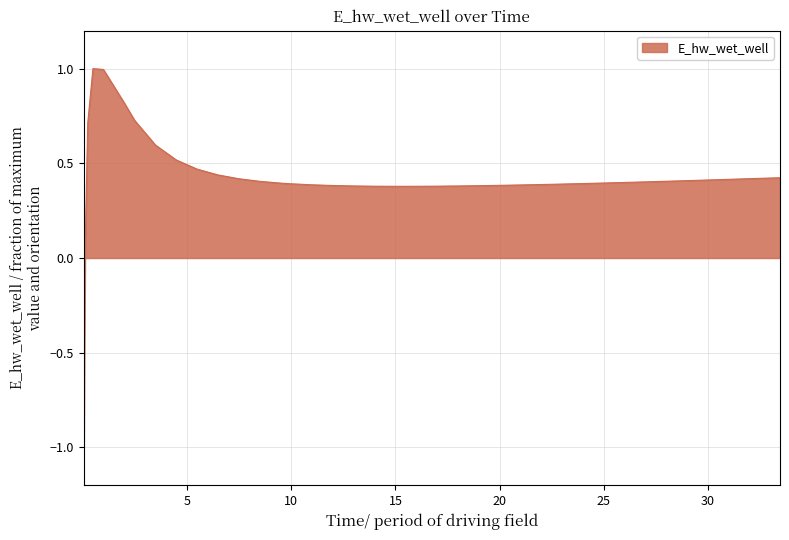

What is the minimum value shown in the chart?

-1.0